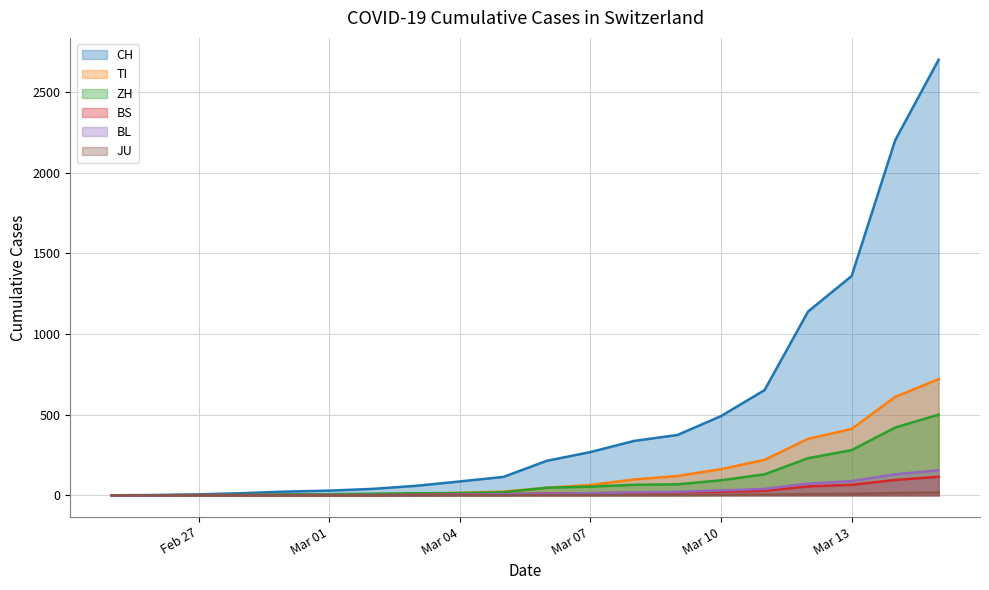

At which label does CH reach its peak?

2020-03-15